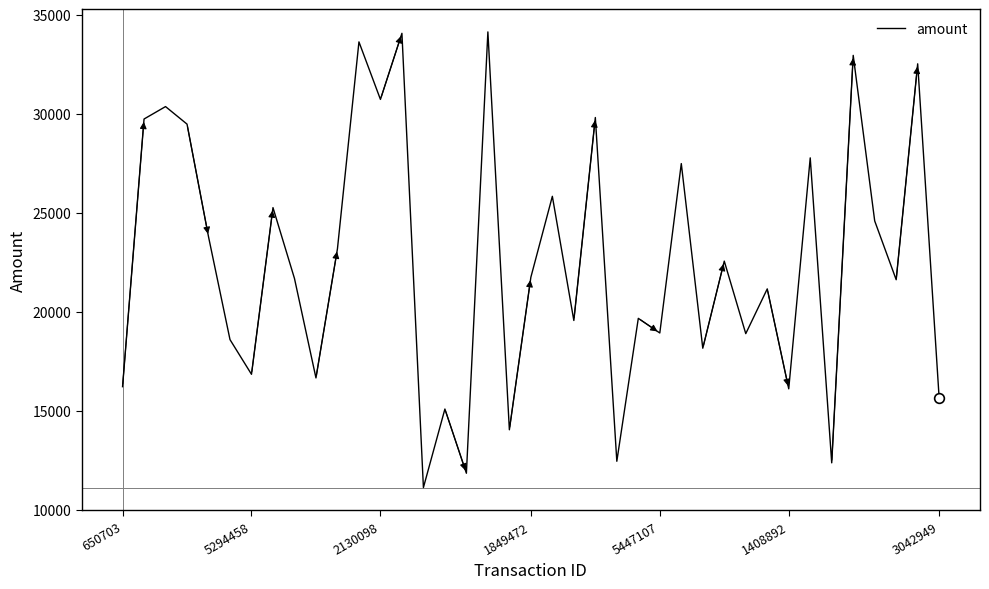

What is the difference between the maximum and minimum values?

23032